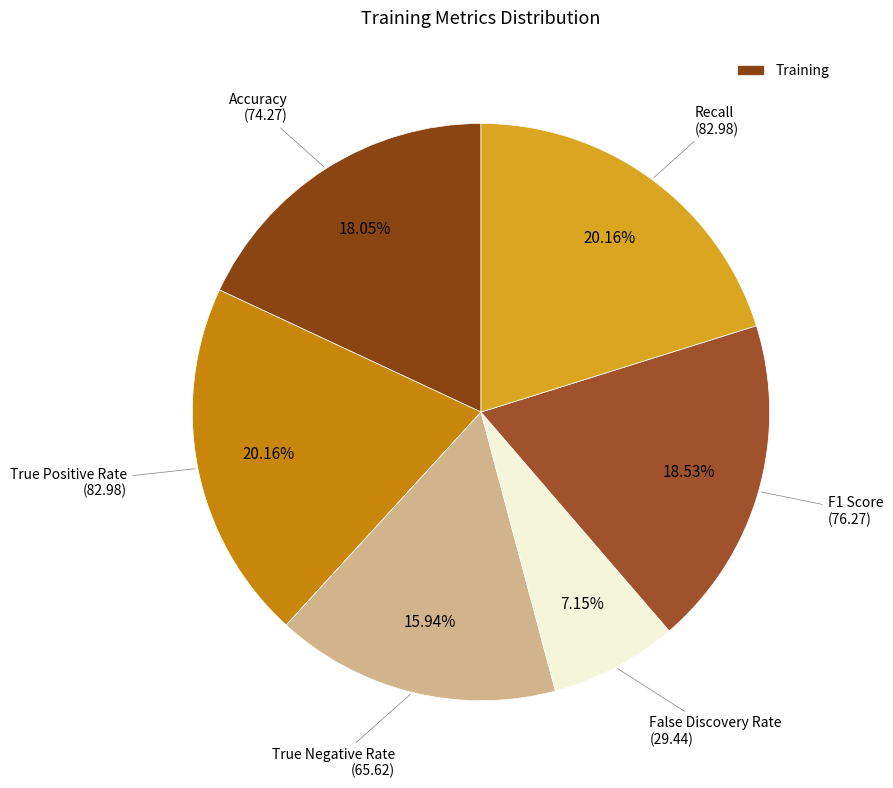

How many segments does this pie chart have?

6